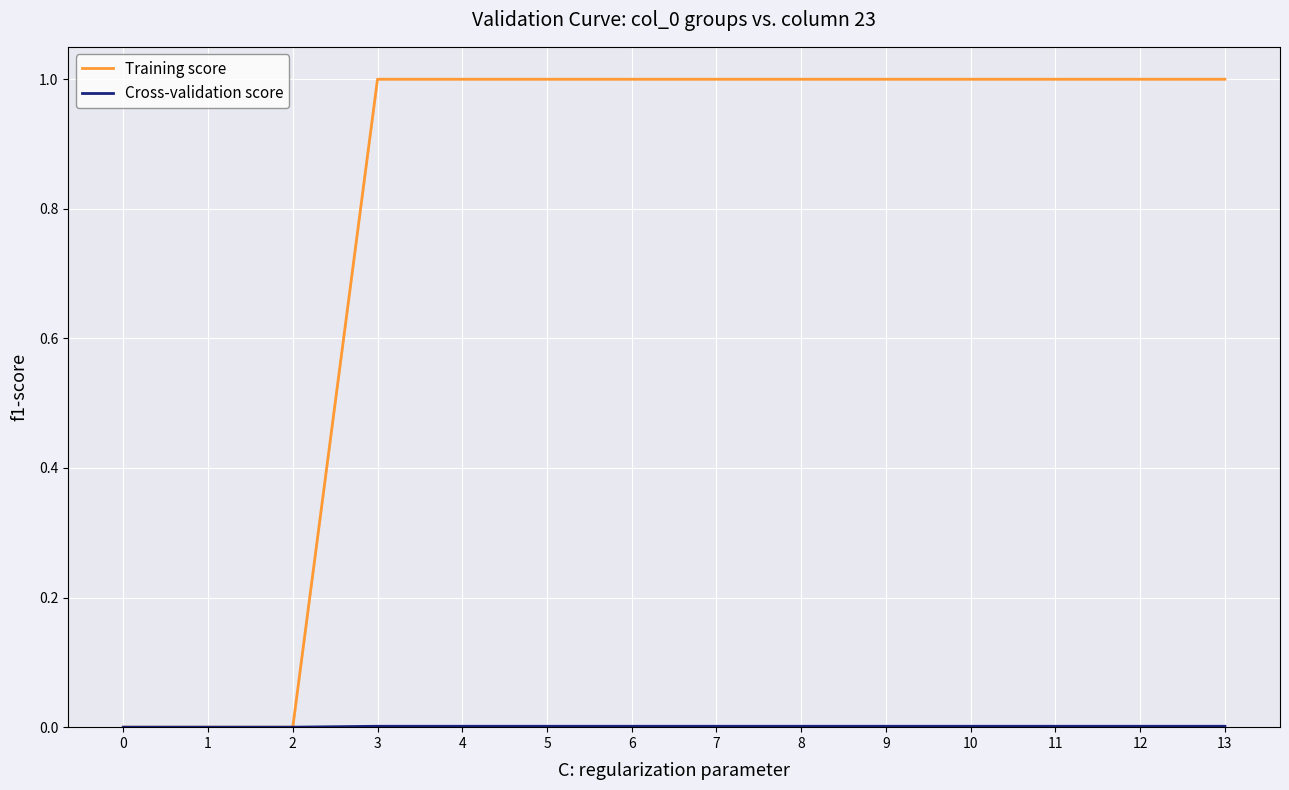

What is the value of the Training score point at the 13th from the left?

1.0